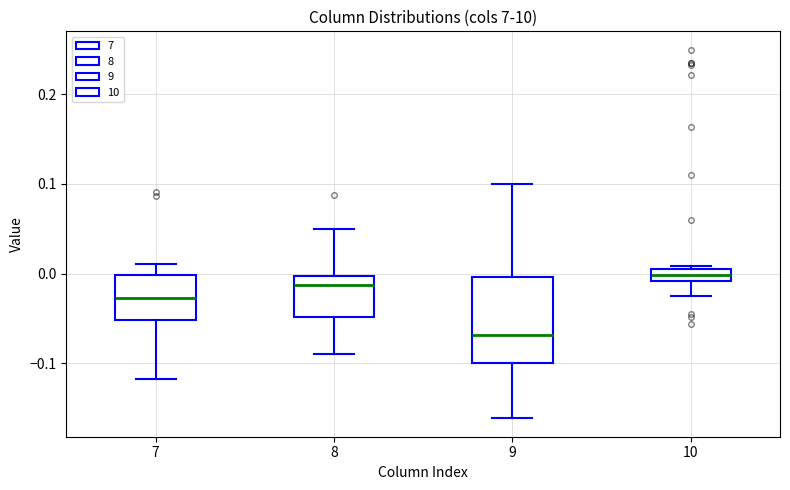

Which box is the tallest, from its lower edge to its upper edge?

9